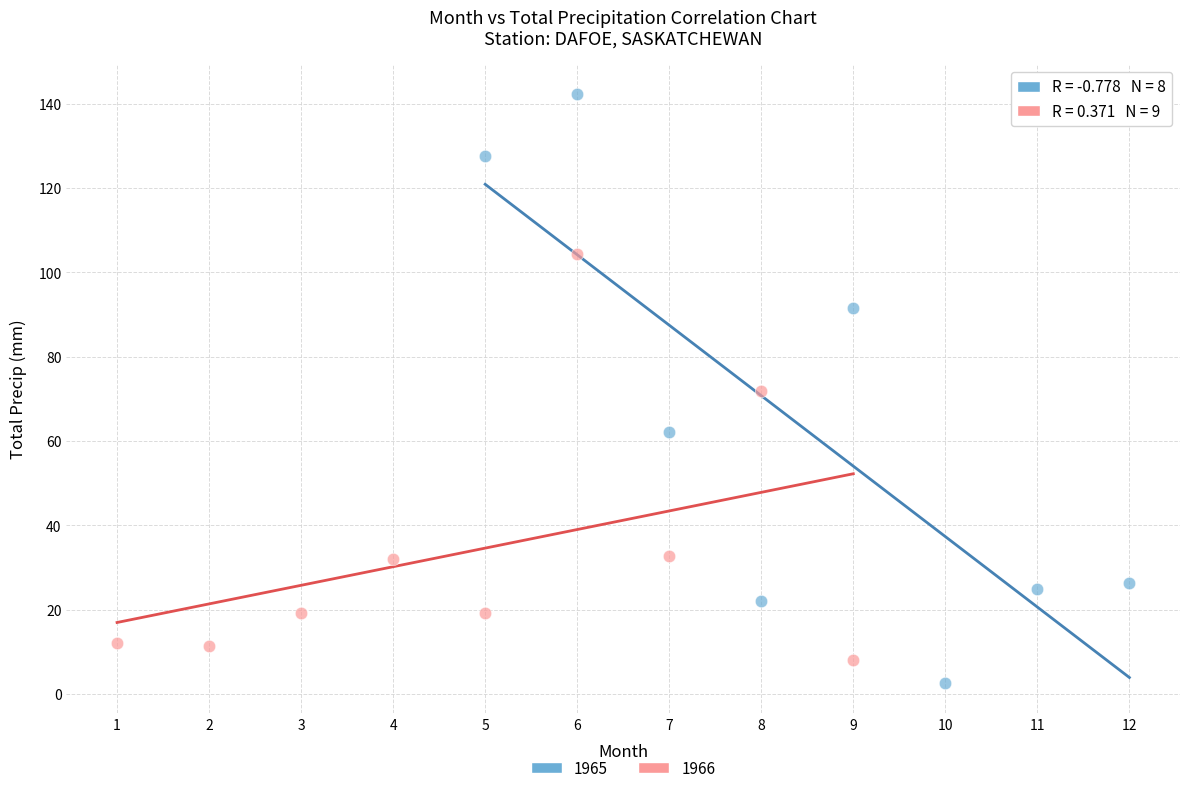

Which series has the largest Y range (max minus min)?

1965